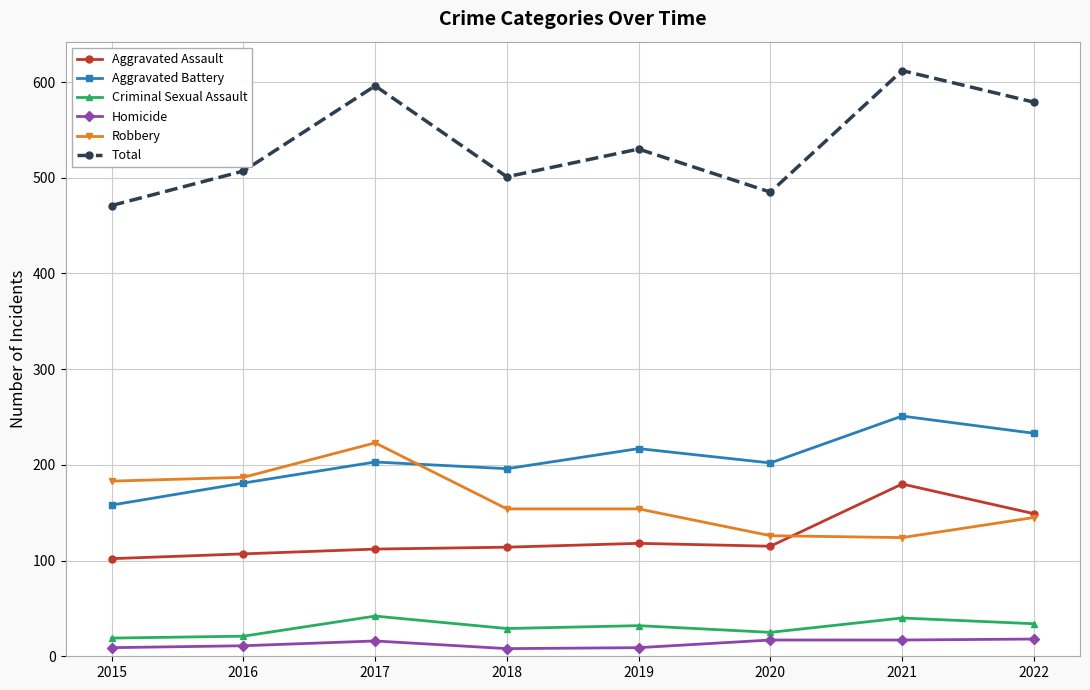

Which series has the largest total across all categories?

Total